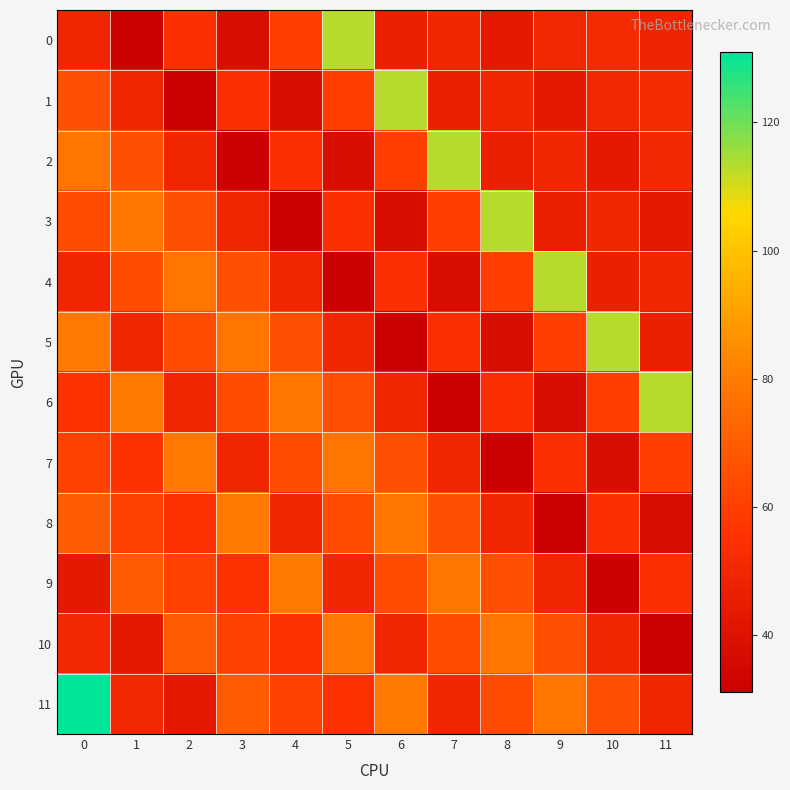

Which series has the widest spread of values?

11